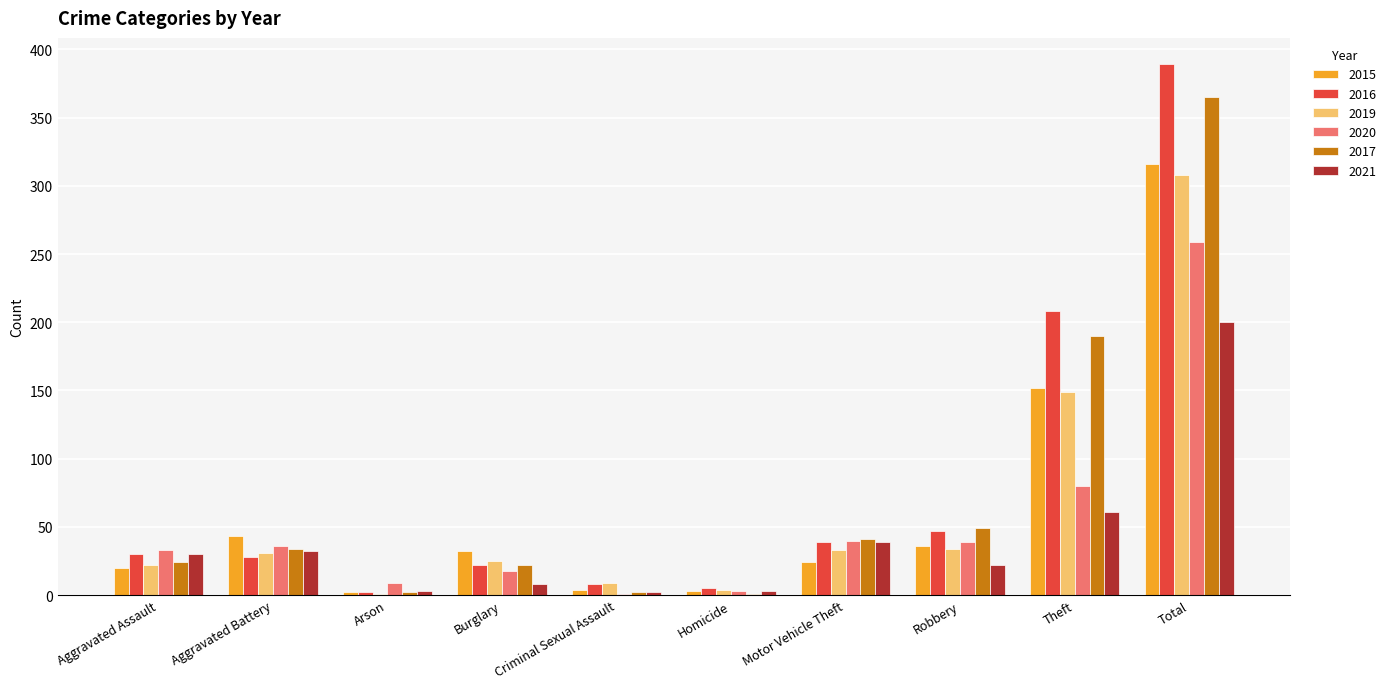

True or false: 2017 has a value of 365 at Total.

True